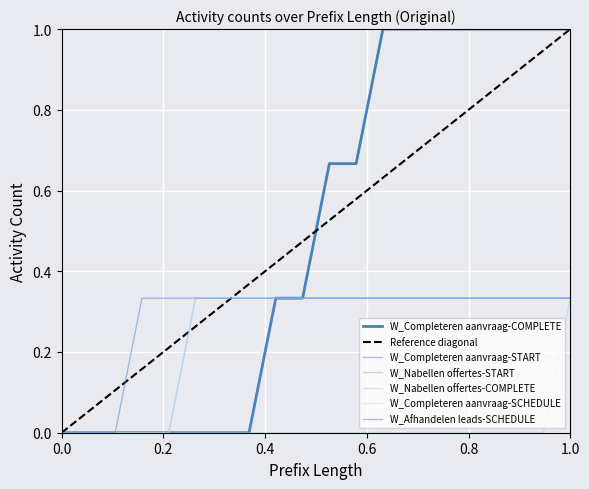

Reading left to right, list all the values displayed in this chart.

W_Completeren aanvraag-COMPLETE: 0.0	0.0	0.0	0.0	0.0	0.0	0.0	0.0	0.3	0.3	0.7	0.7	1.0	1.0	1.0	1.0	1.0	1.0	1.0	1.0
W_Completeren aanvraag-START: 0.0	0.0	0.0	0.0	0.0	0.0	0.0	0.0	0.3	0.3	0.3	0.3	0.3	0.3	0.3	0.3	0.3	0.3	0.3	0.3
W_Nabellen offertes-START: 0.0	0.0	0.0	0.0	0.0	0.3	0.3	0.3	0.3	0.3	0.3	0.3	0.3	0.3	0.3	0.3	0.3	0.3	0.3	0.3
W_Nabellen offertes-COMPLETE: 0.0	0.0	0.0	0.0	0.0	0.0	0.0	0.0	0.0	0.0	0.0	0.0	0.0	0.0	0.0	0.0	0.0	0.0	0.0	0.3
W_Completeren aanvraag-SCHEDULE: 0.0	0.0	0.0	0.0	0.0	0.3	0.3	0.3	0.3	0.3	0.3	0.3	0.3	0.3	0.3	0.3	0.3	0.3	0.3	0.3
W_Afhandelen leads-SCHEDULE: 0.0	0.0	0.0	0.3	0.3	0.3	0.3	0.3	0.3	0.3	0.3	0.3	0.3	0.3	0.3	0.3	0.3	0.3	0.3	0.3